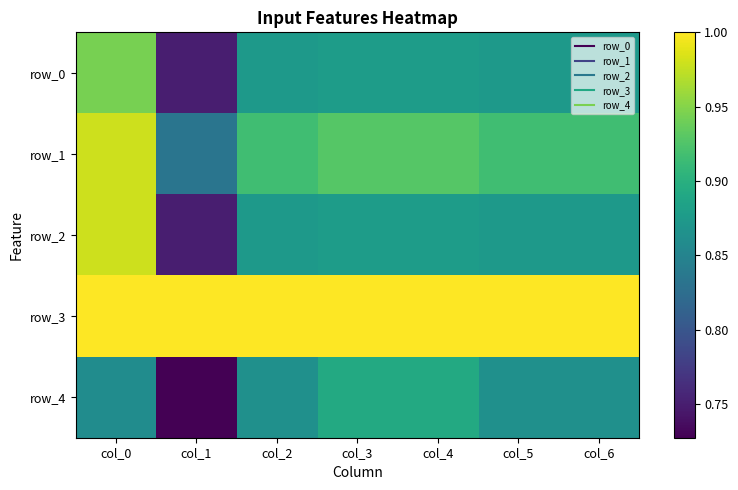

How many row_0 values are between 0 and 1?

7